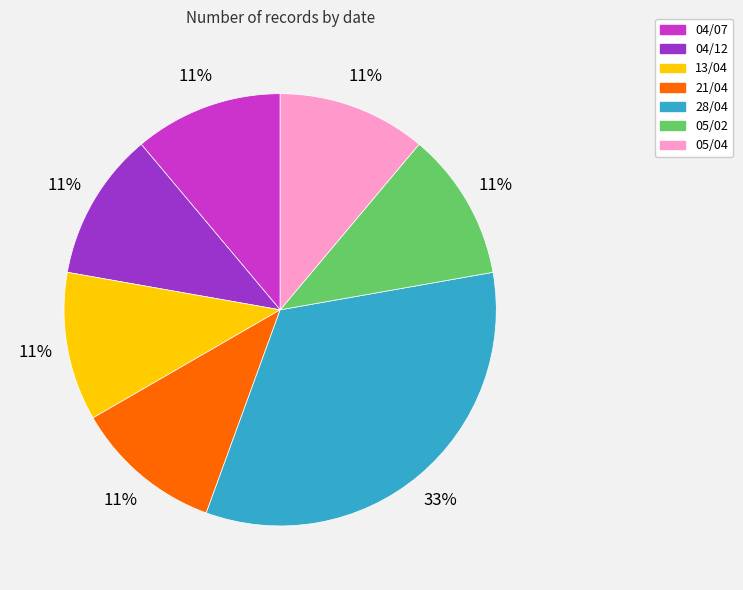

Approximately how many times larger is the value at 04/07 compared to 13/04?

1.0